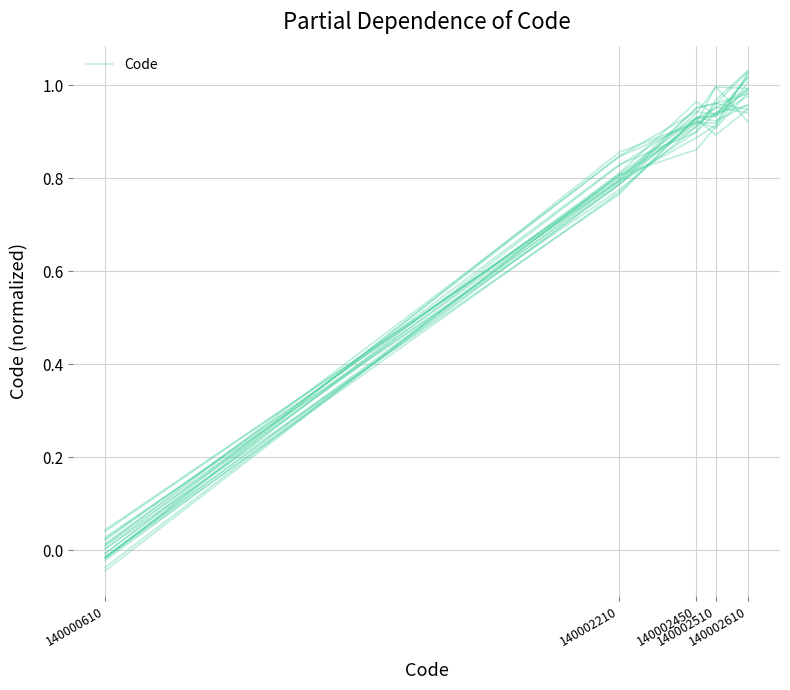

Read the value at 140002450.

0.9